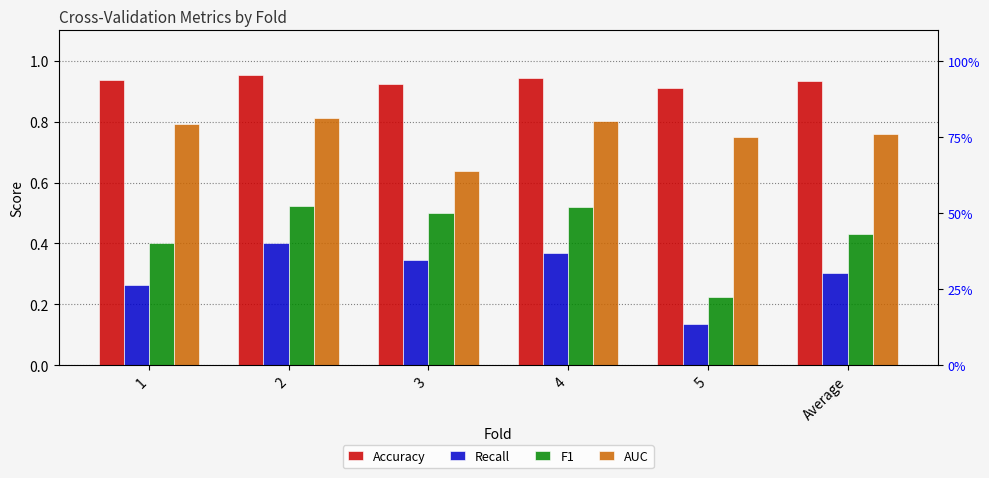

Reading left to right, transcribe all the data shown in this chart.

Accuracy: 1=0.9	2=1.0	3=0.9	4=0.9	5=0.9	Average=0.9
Recall: 1=0.3	2=0.4	3=0.3	4=0.4	5=0.1	Average=0.3
F1: 1=0.4	2=0.5	3=0.5	4=0.5	5=0.2	Average=0.4
AUC: 1=0.8	2=0.8	3=0.6	4=0.8	5=0.7	Average=0.8